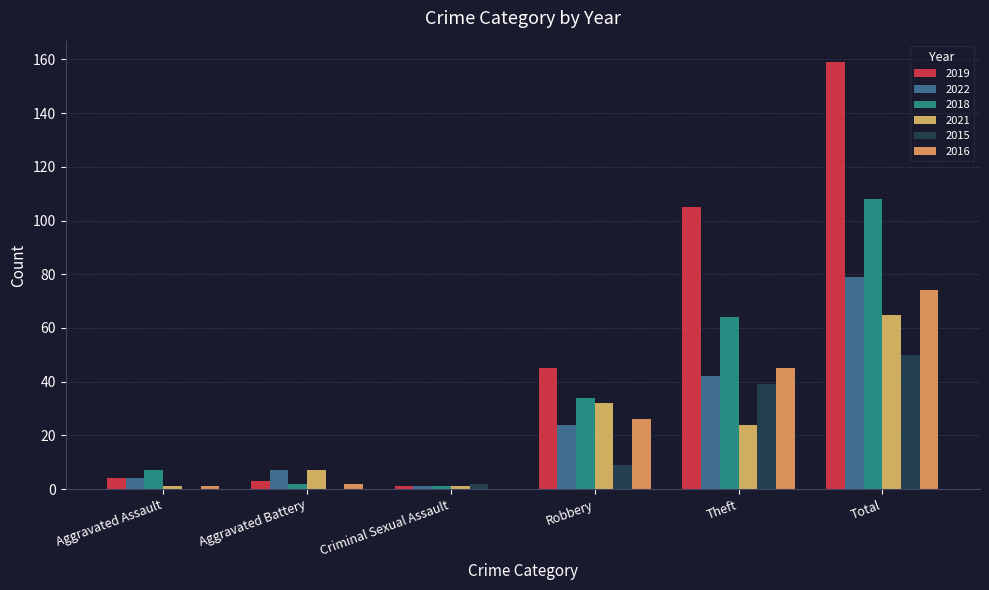

How many distinct data groups are displayed?

6